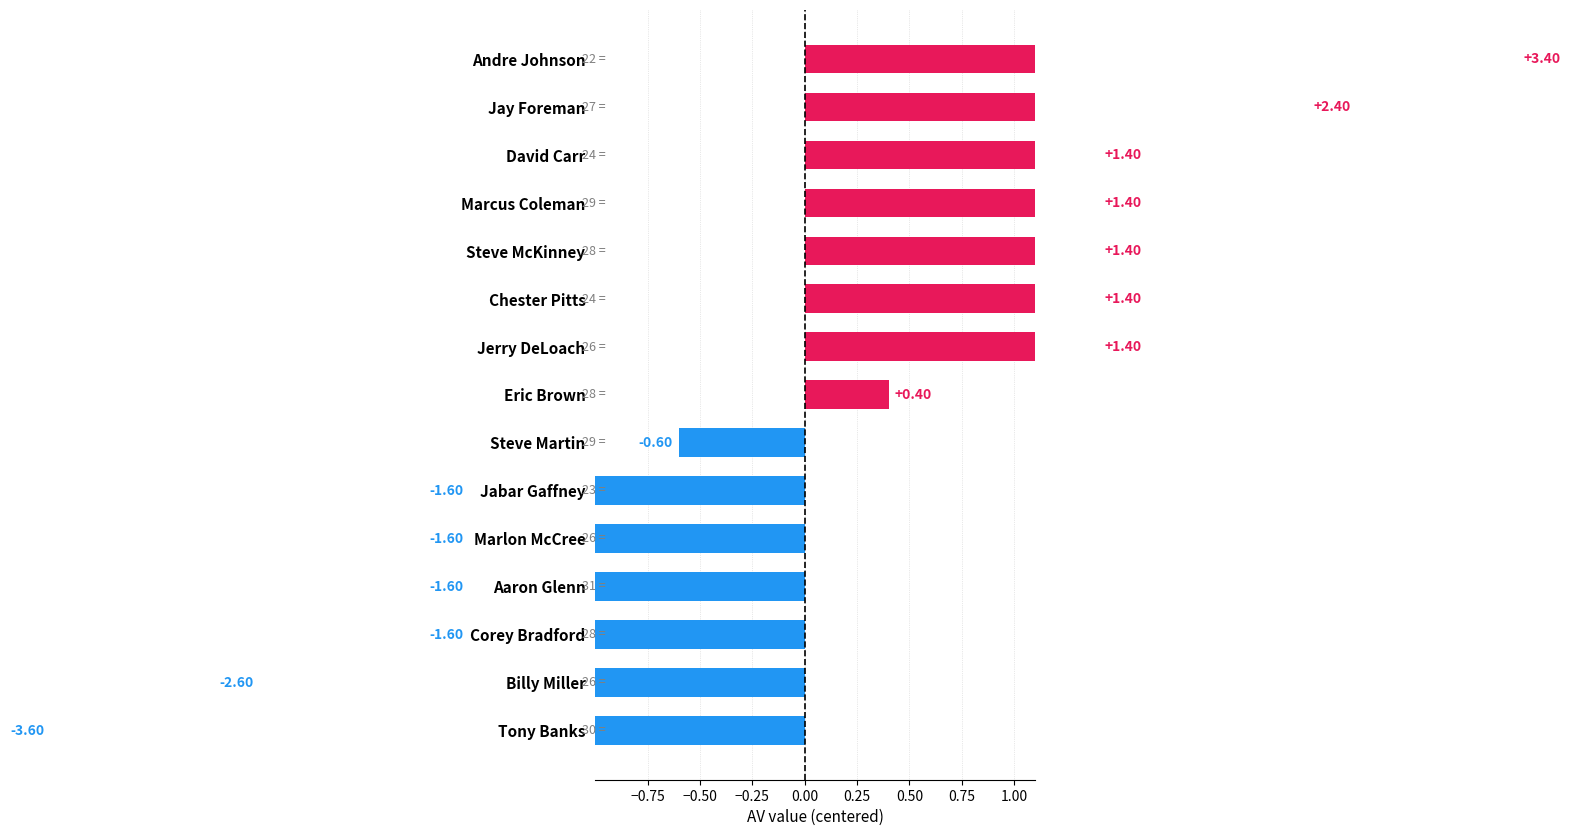

True or false: the data shows -1.6 at Marlon McCree.

True